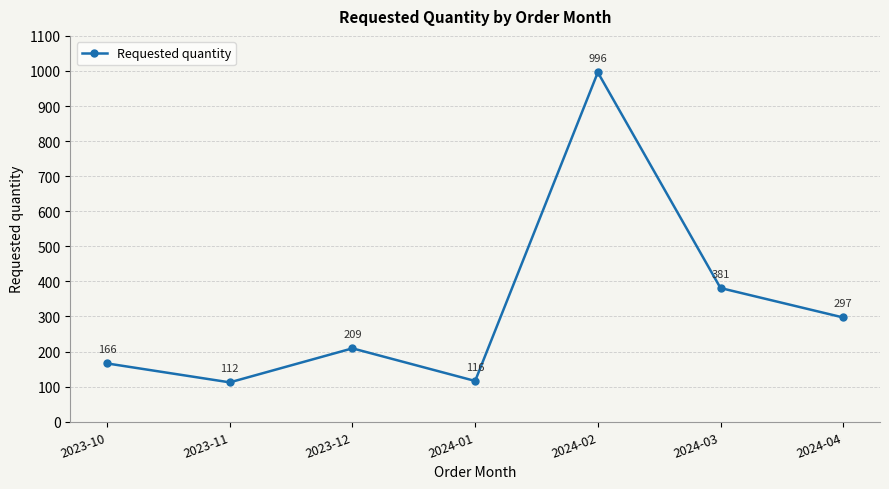

How many interior local peaks (higher than both neighbors) does the data have?

2